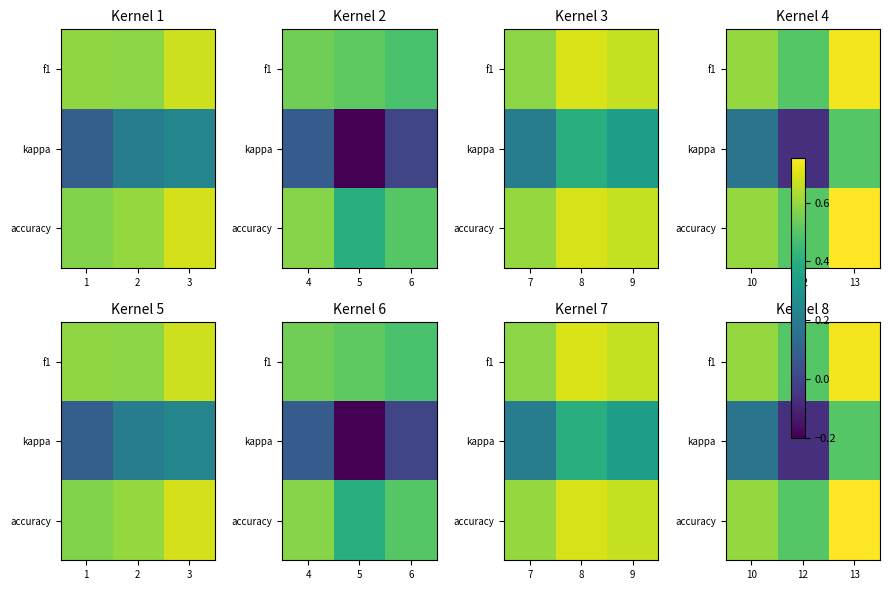

True or false: accuracy has a value of 0.6 at 10.

True